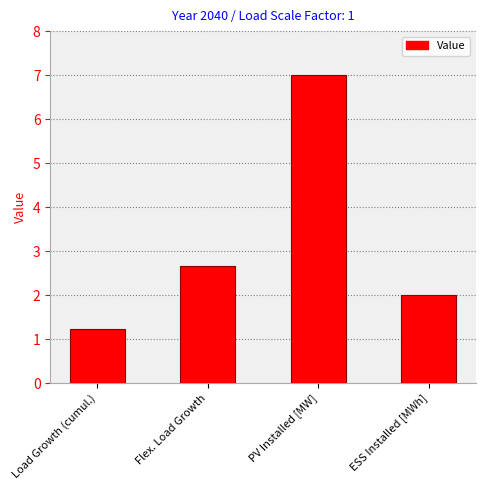

Reading left to right, transcribe all the data shown in this chart.

1.2	2.7	7.0	2.0